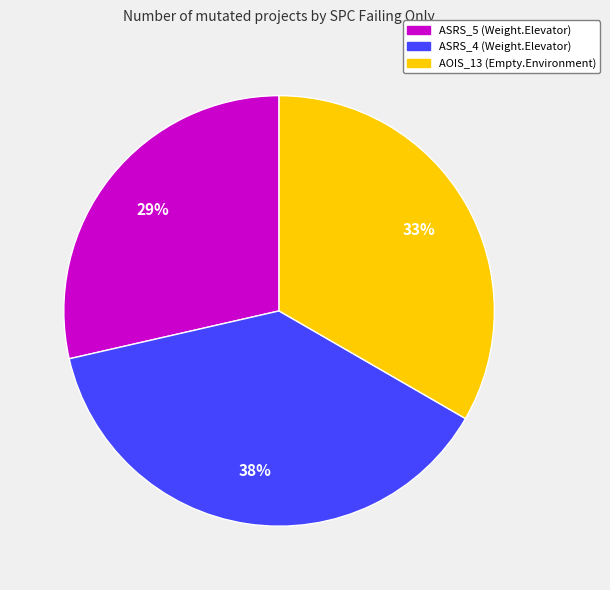

Is there a majority slice in this chart?

No